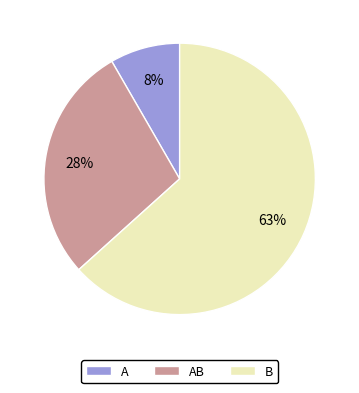

What is the smallest slice in the pie chart?

A